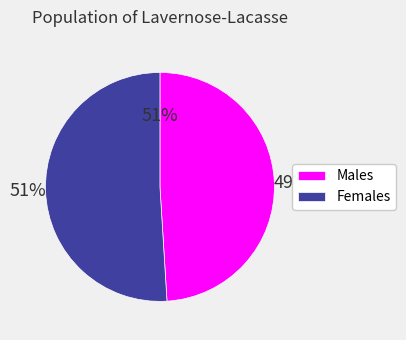

What percentage is the 2 slice, to the nearest percent?

51%